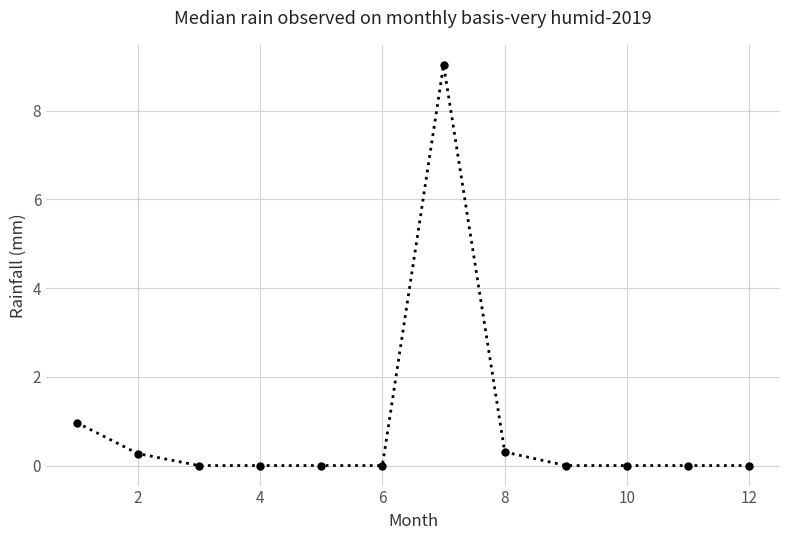

Reading left to right, list all the values displayed in this chart.

1.0	0.3	0.0	0.0	0.0	0.0	9.0	0.3	0.0	0.0	0.0	0.0